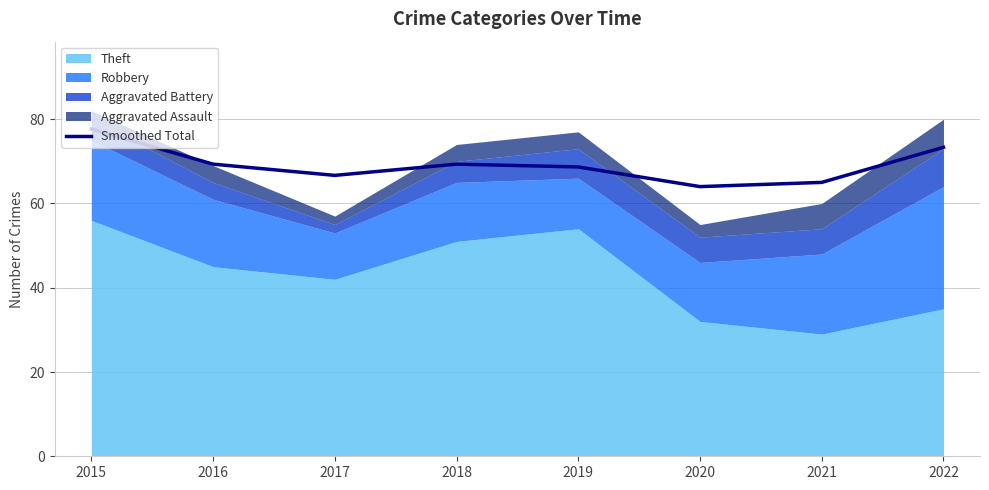

Rank the categories by value from lowest to highest.

2020, 2021, 2017, 2019, 2016, 2018, 2022, 2015